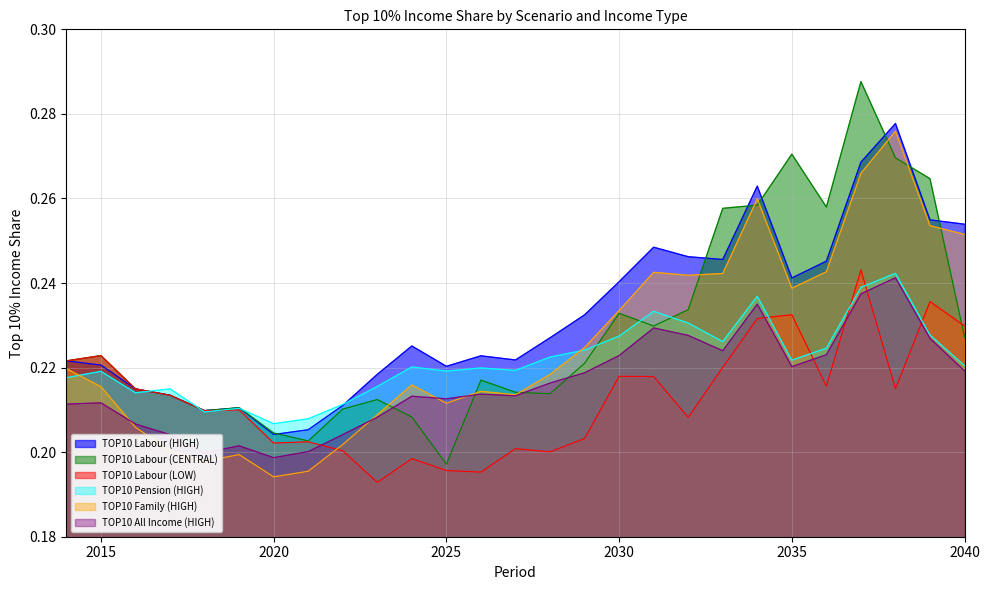

How many interior local peaks does the TOP10 Labour (LOW) series have?

9